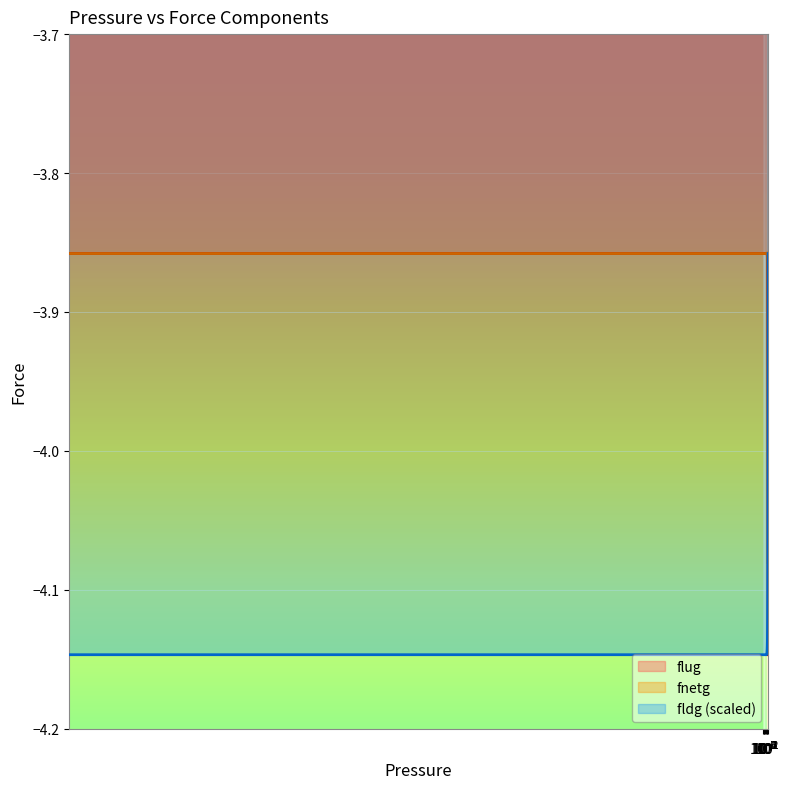

What are all the series names shown in the legend?

flug, fnetg, fldg (scaled)